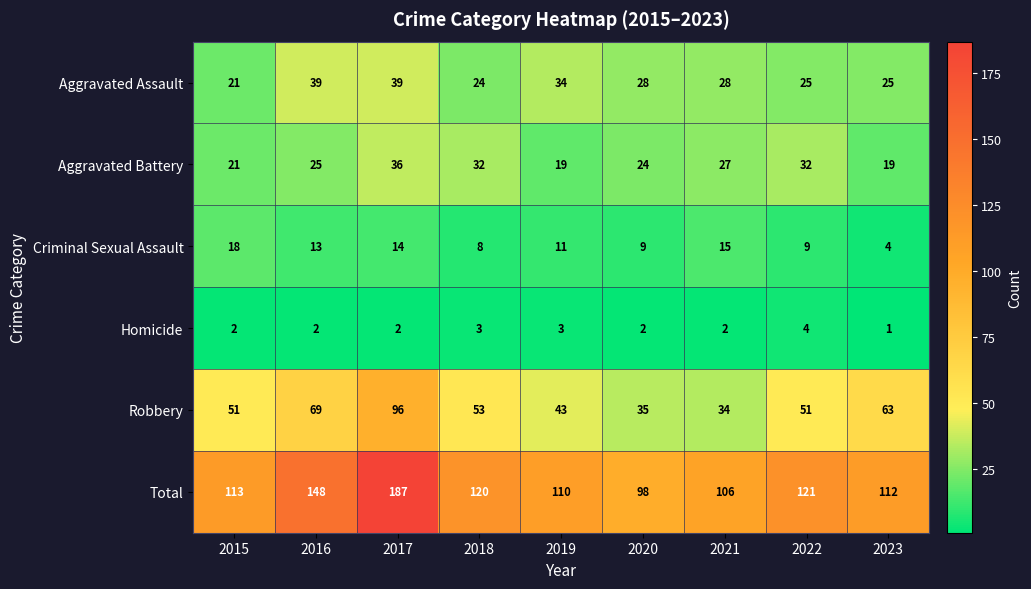

True or false: Aggravated Battery has a value of 36 at 2017.

True